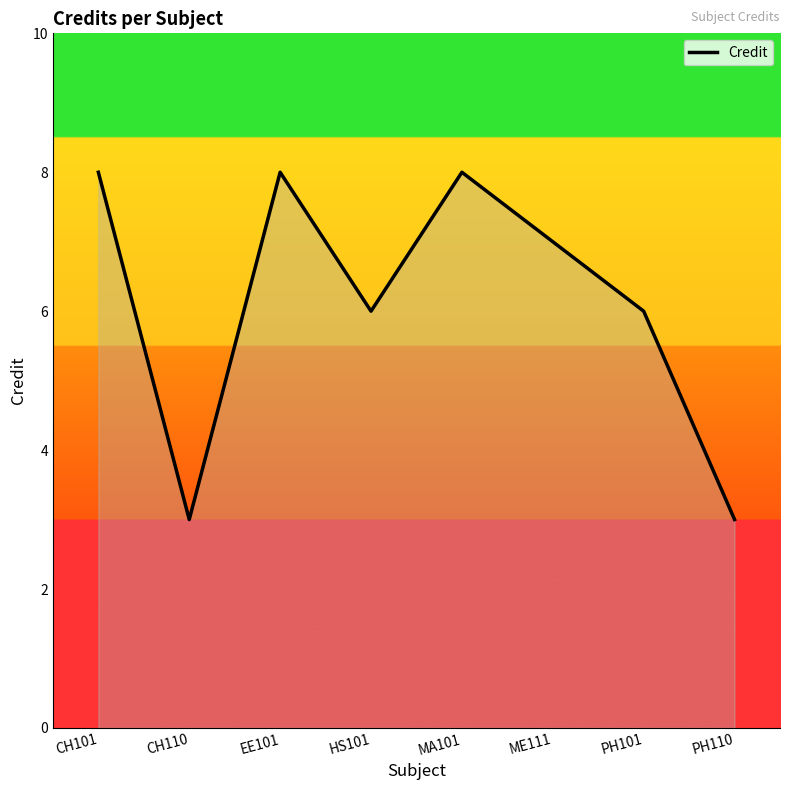

Reading left to right, what are all the values shown in this chart?

8	3	8	6	8	7	6	3